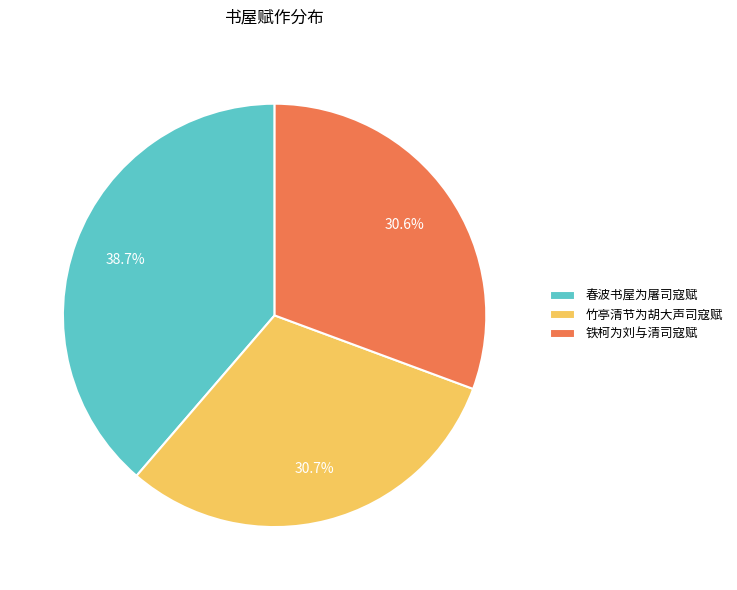

Count the number of slices in the pie.

3